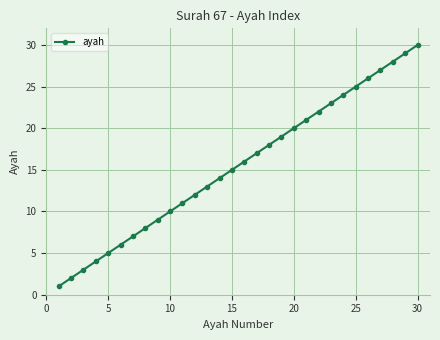

True or false: the data has more than 1 interior local peaks.

False